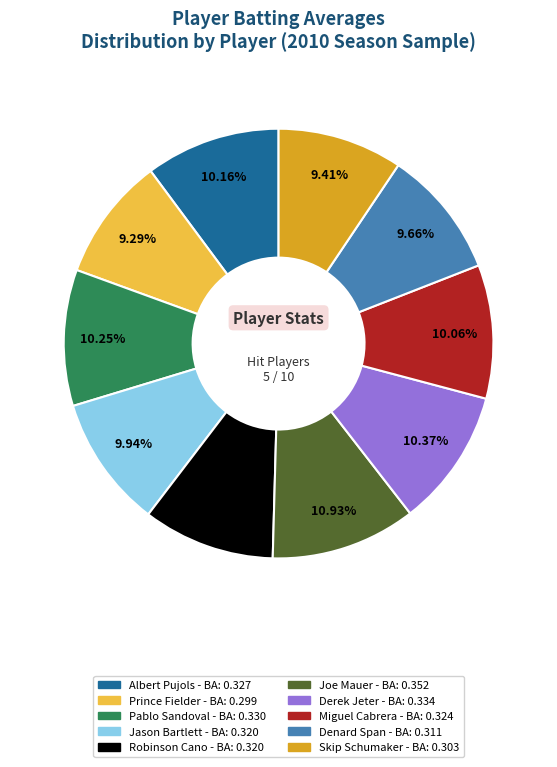

What percentage is NOT represented by Albert Pujols?

89.8%